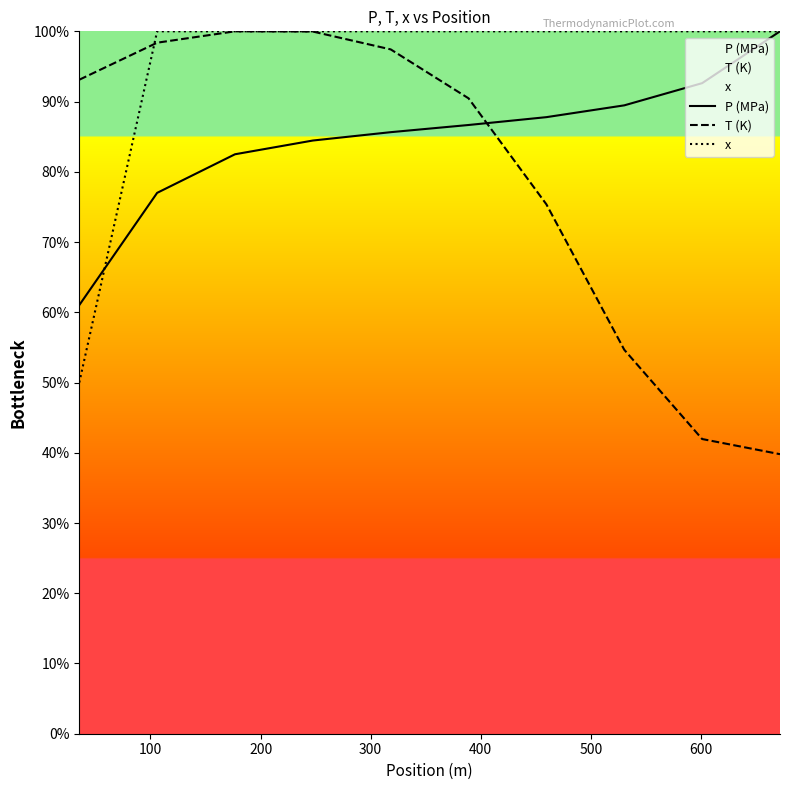

What is the greatest value displayed?

100.0